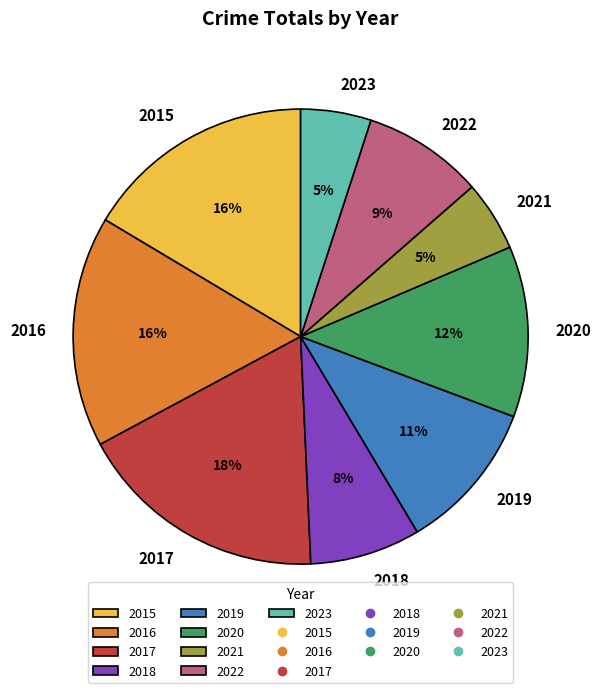

Count the number of slices in the pie.

9